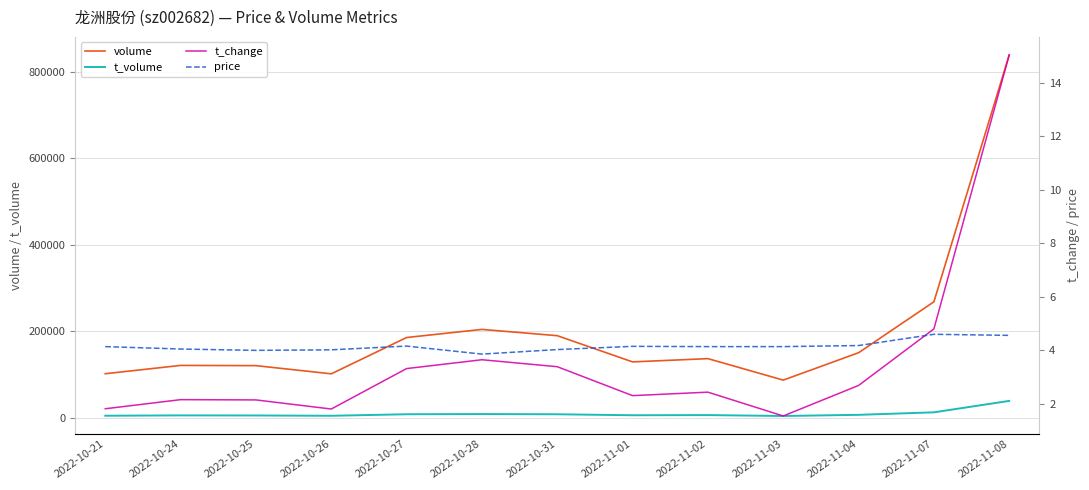

What position from the left is 2022-10-24?

2